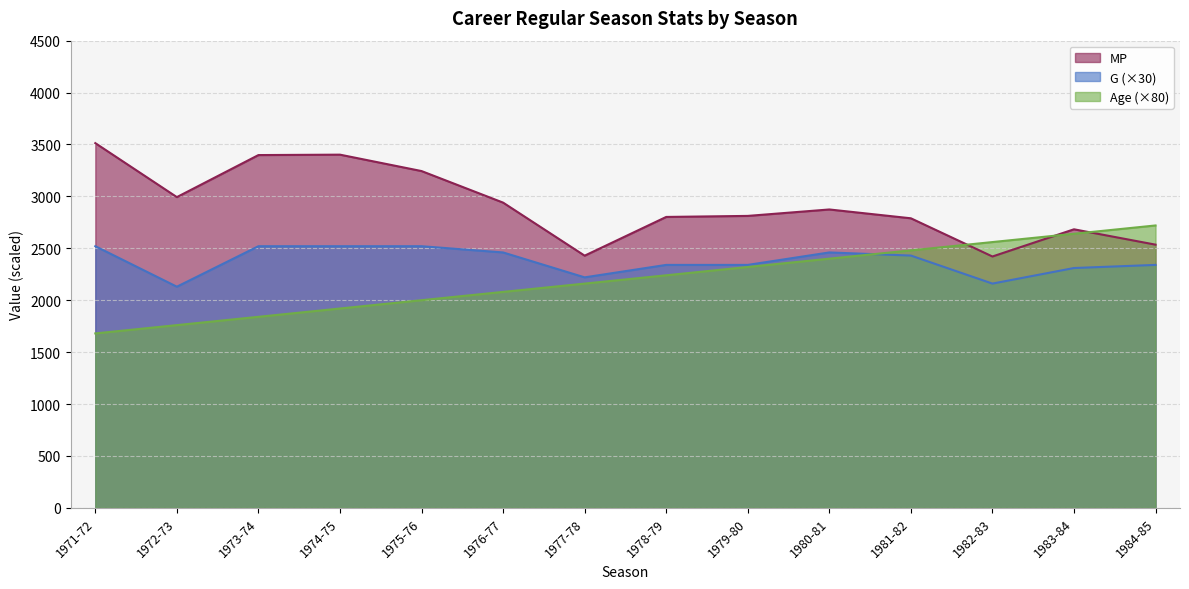

Reading left to right, transcribe all the data shown in this chart.

MP: 1971-72=3513	1972-73=2993	1973-74=3398	1974-75=3402	1975-76=3244	1976-77=2940	1977-78=2429	1978-79=2802	1979-80=2812	1980-81=2874	1981-82=2789	1982-83=2421	1983-84=2683	1984-85=2535
G: 1971-72=2520	1972-73=2130	1973-74=2520	1974-75=2520	1975-76=2520	1976-77=2460	1977-78=2220	1978-79=2340	1979-80=2340	1980-81=2460	1981-82=2430	1982-83=2160	1983-84=2310	1984-85=2340
Age: 1971-72=1680	1972-73=1760	1973-74=1840	1974-75=1920	1975-76=2000	1976-77=2080	1977-78=2160	1978-79=2240	1979-80=2320	1980-81=2400	1981-82=2480	1982-83=2560	1983-84=2640	1984-85=2720